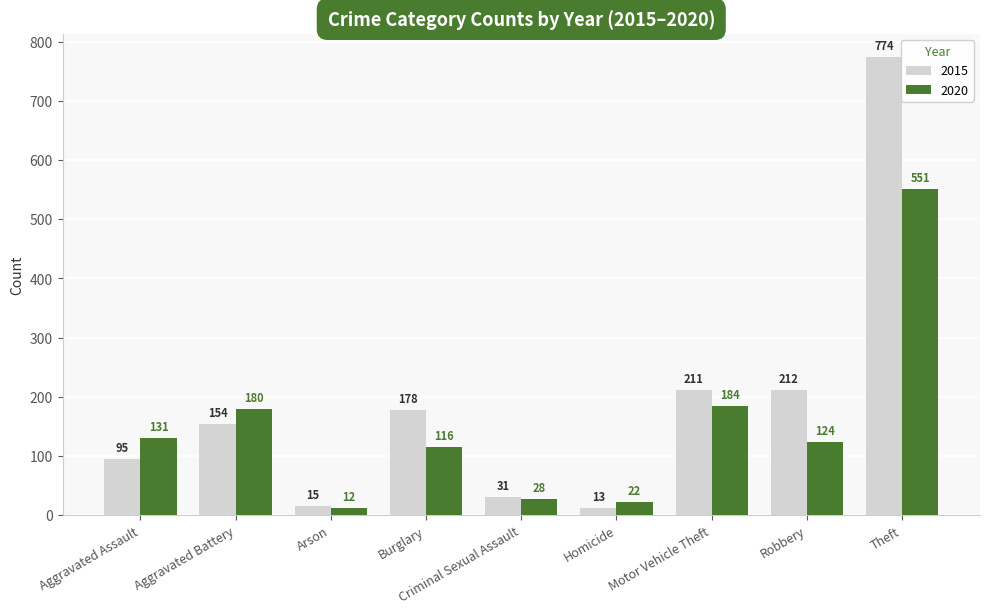

At which label is 2020 closest to 281?

Motor Vehicle Theft